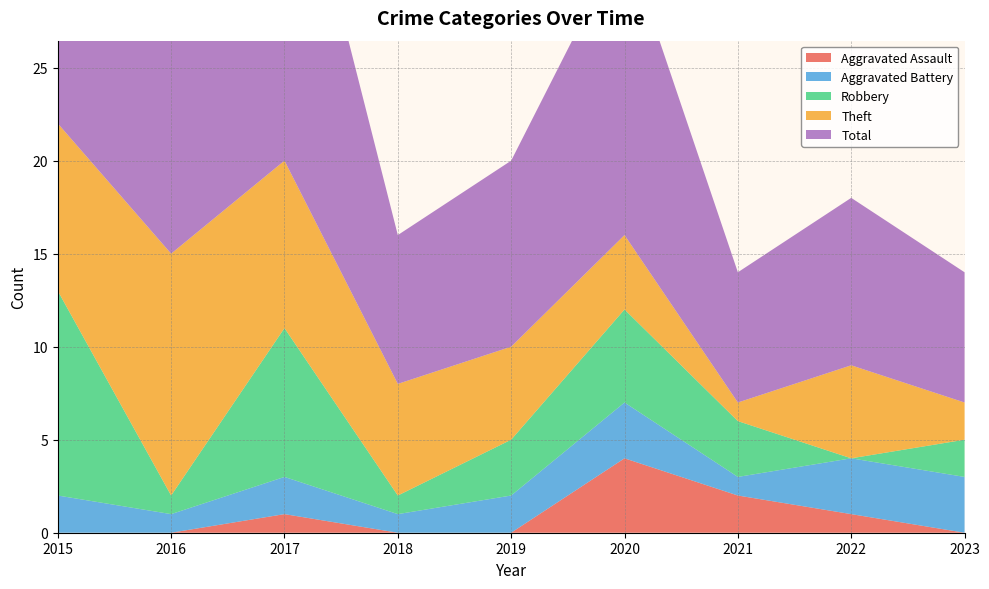

Reading left to right, extract all data points from this chart.

Aggravated Assault: 0	0	1	0	0	4	2	1	0
Aggravated Battery: 2	1	2	1	2	3	1	3	3
Robbery: 11	1	8	1	3	5	3	0	2
Theft: 9	13	9	6	5	4	1	5	2
Total: 23	15	20	8	10	16	7	9	7